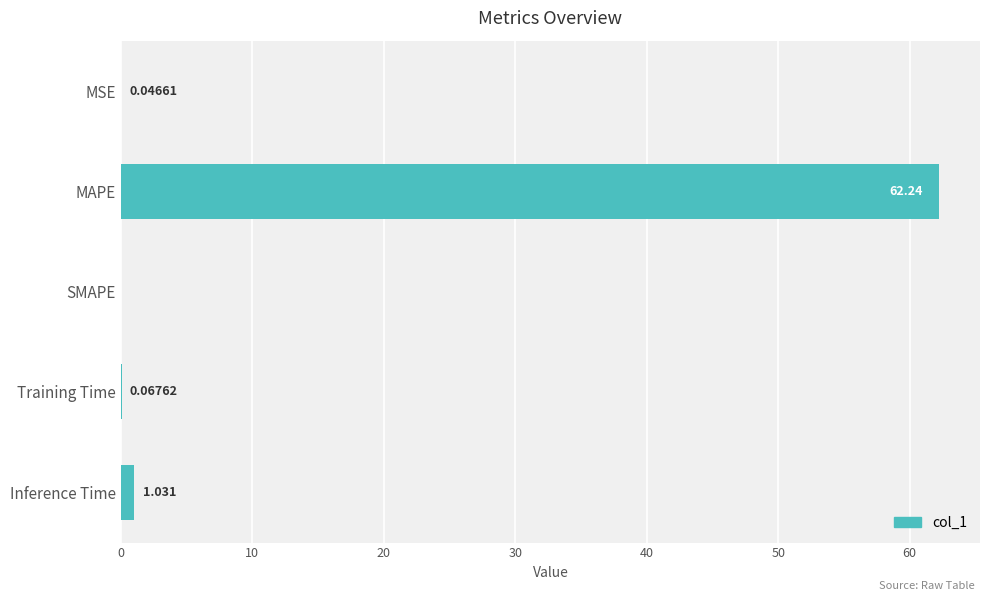

Which category has the highest value across all series?

MAPE